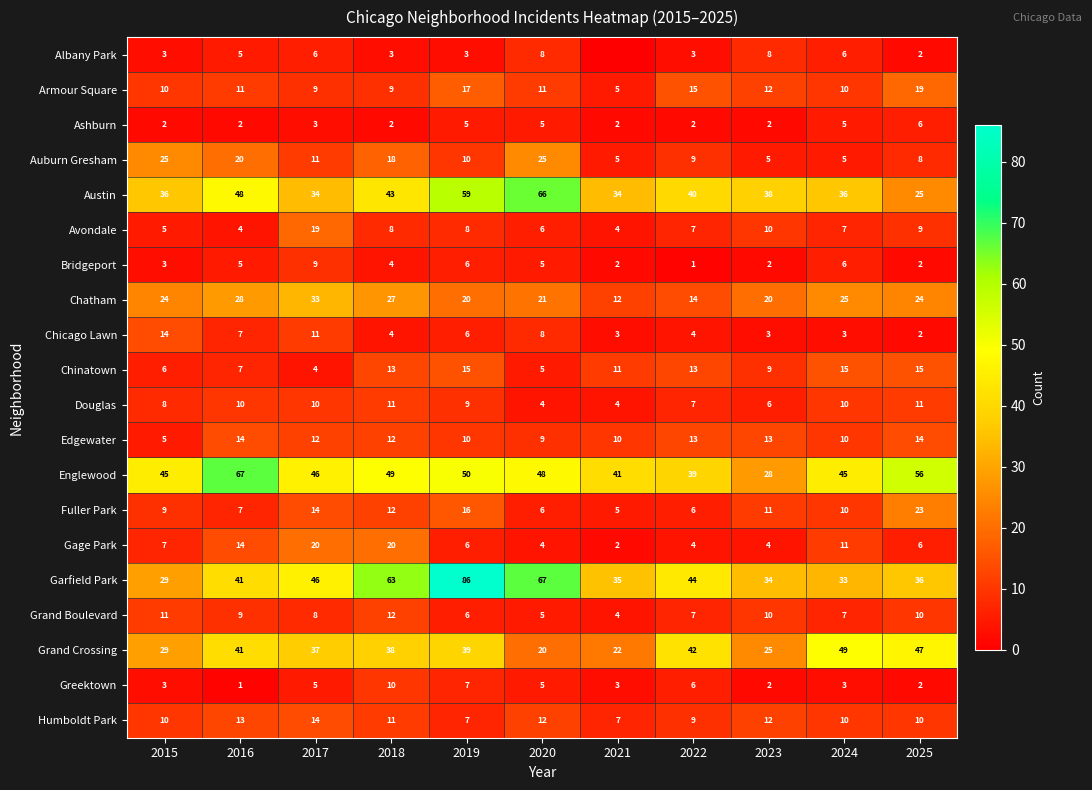

How many series are shown in this chart?

20